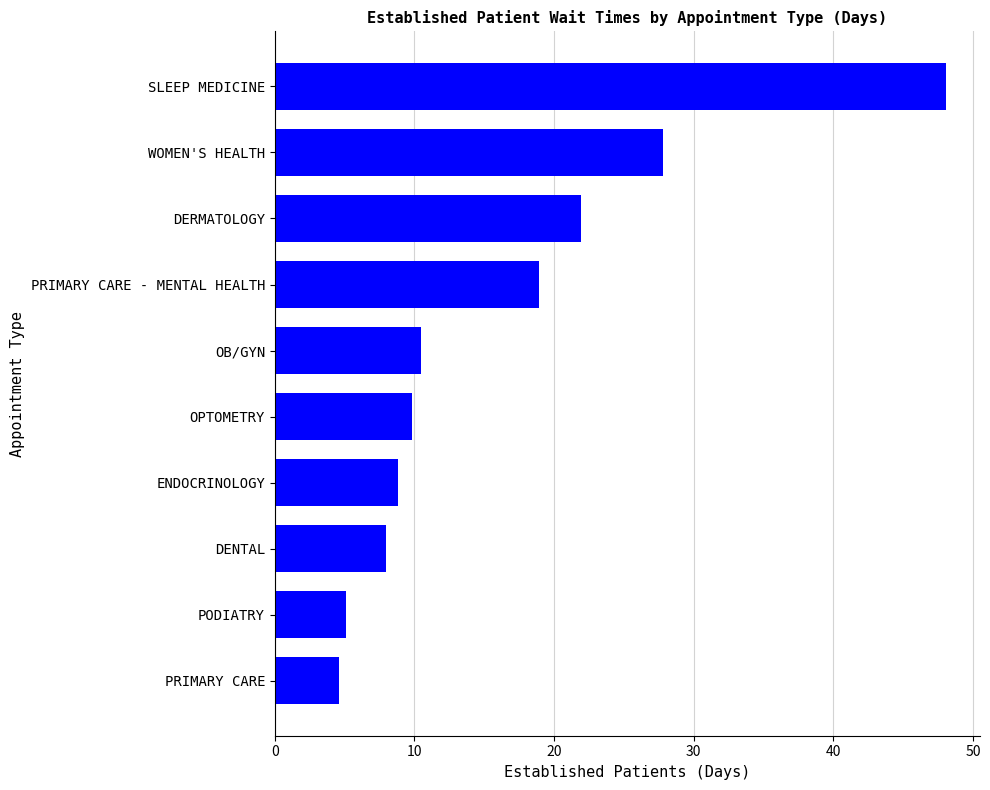

Reading top to bottom, transcribe all the data shown in this chart.

48.1	27.8	21.9	18.9	10.5	9.8	8.8	8.0	5.1	4.6